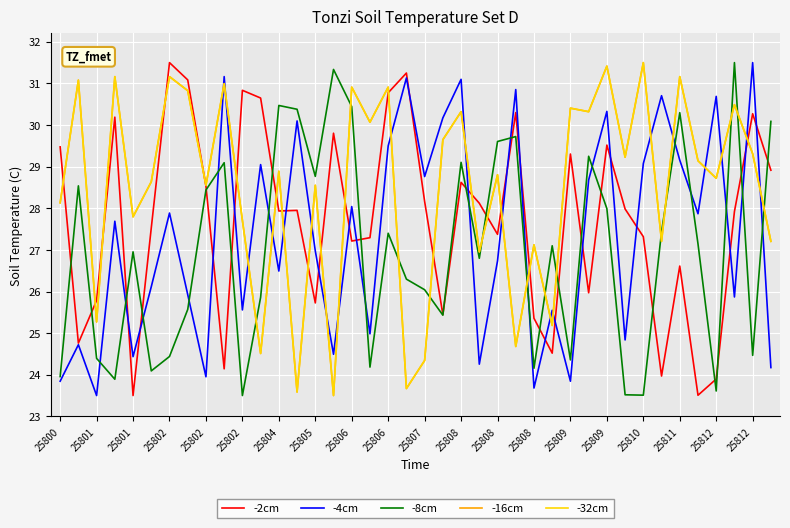

What is the label of the 32nd point from the right?

25802